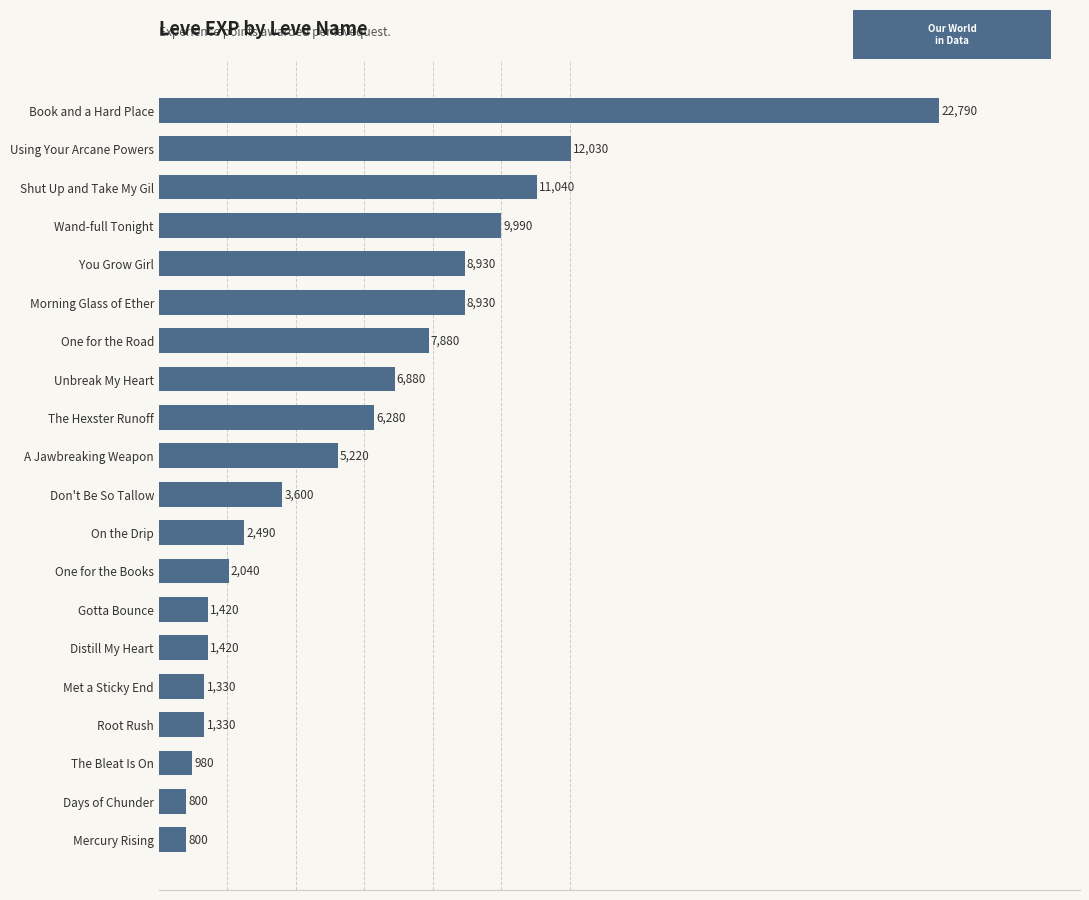

What is the minimum value shown in the chart?

800